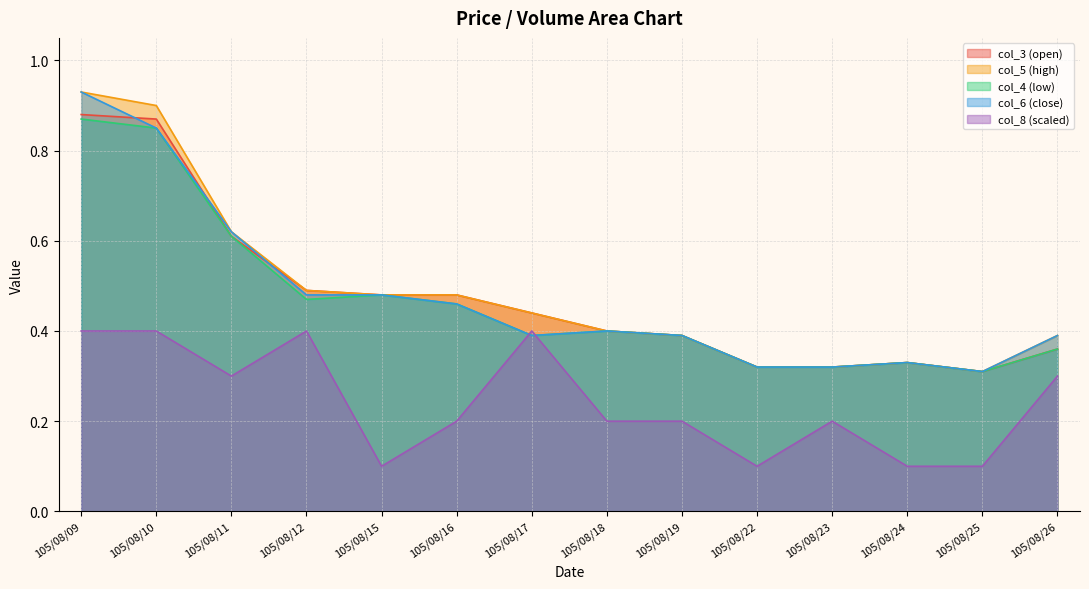

How many lines are shown in the chart?

5